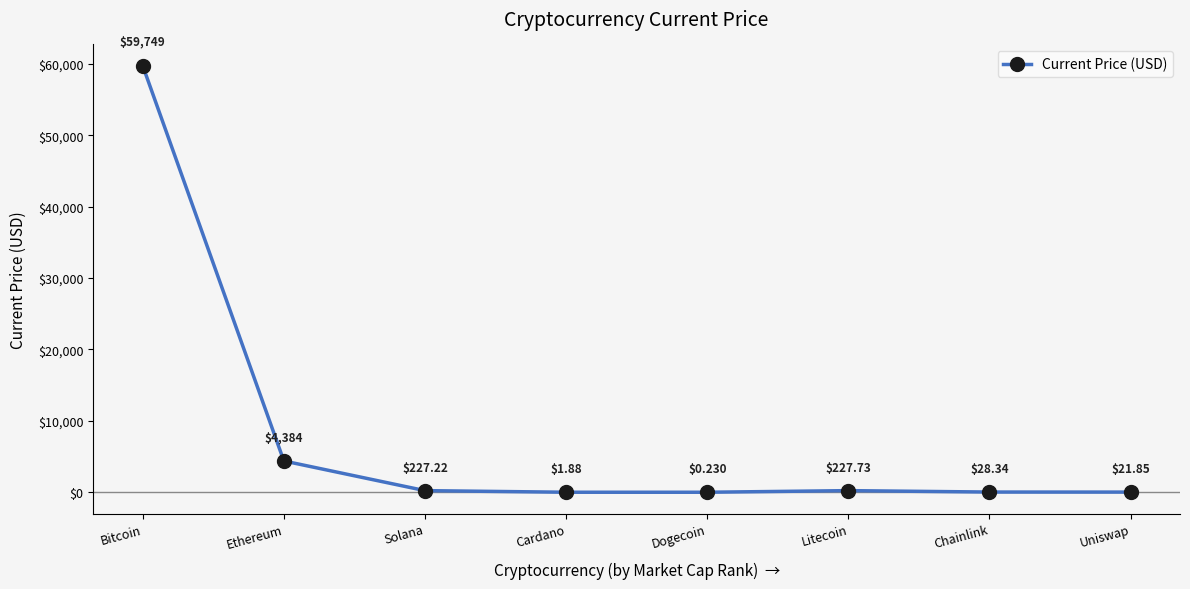

Rank the categories by value from highest to lowest.

Bitcoin, Ethereum, Litecoin, Solana, Chainlink, Uniswap, Cardano, Dogecoin